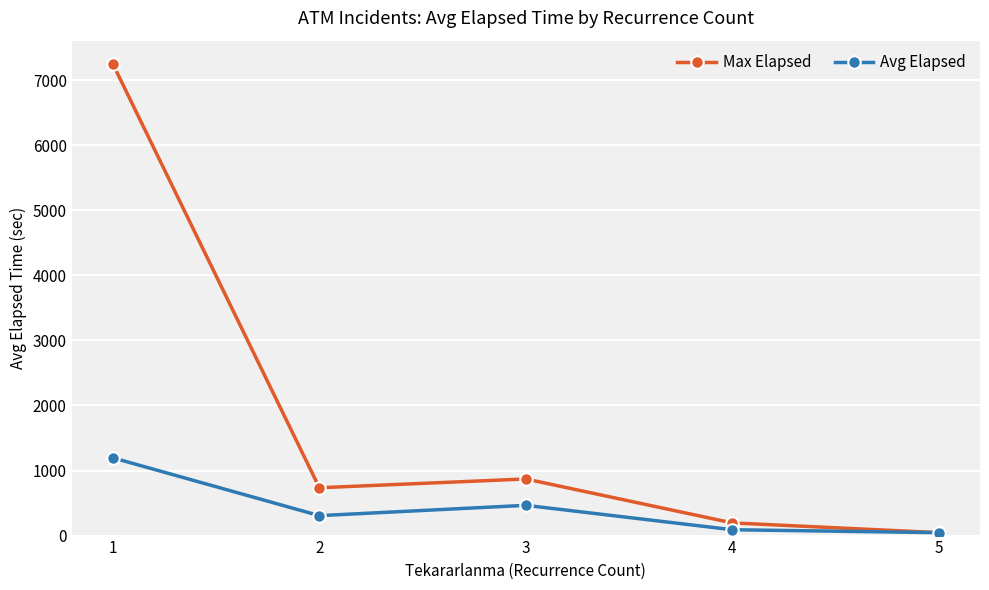

List the series in order of their peak value, highest first.

Max Elapsed, Avg Elapsed